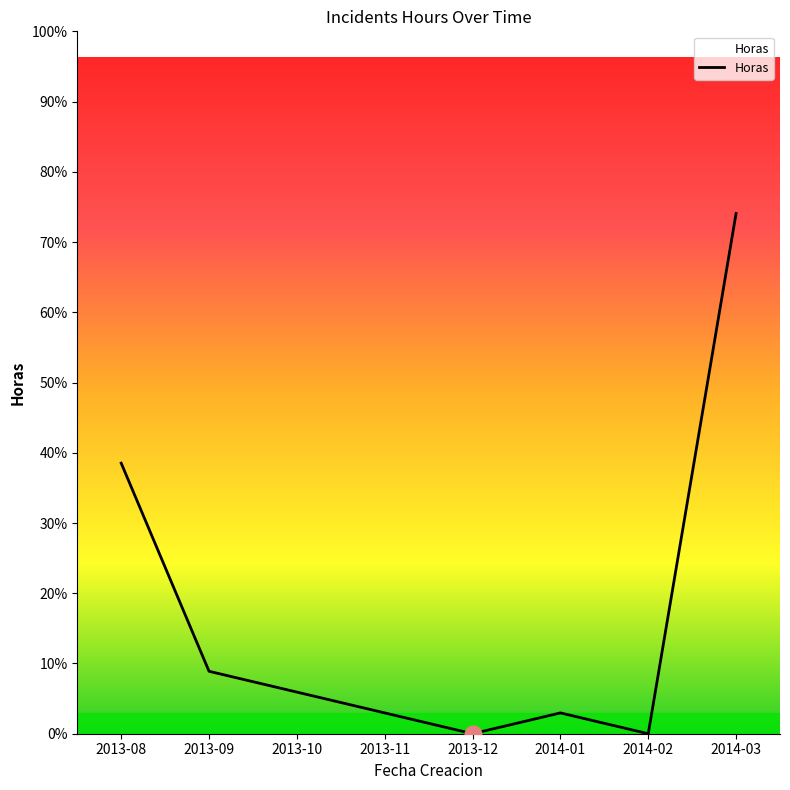

At which category does the chart reach its peak across all series?

2014-03